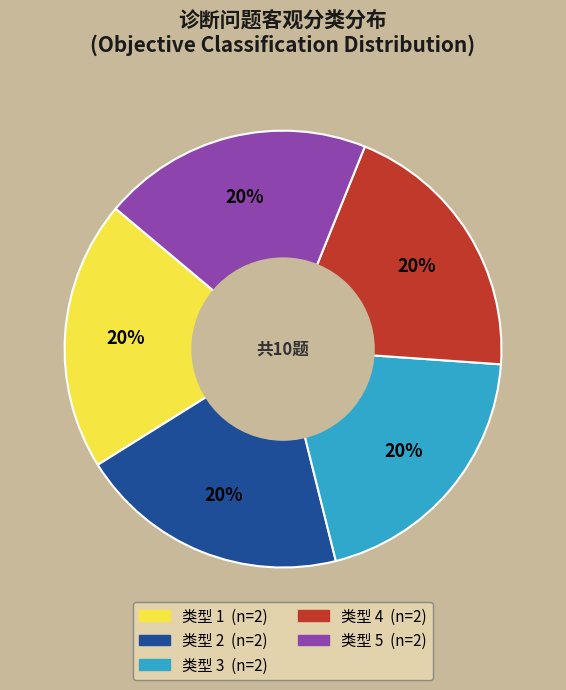

How many slices are in this pie chart?

5